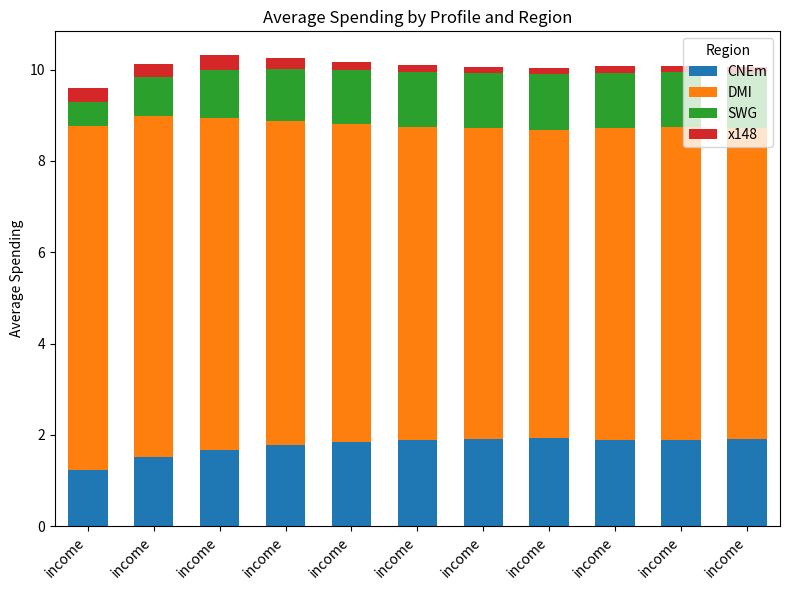

List the series in order of their peak value, highest first.

DMI, CNEm, SWG, x148